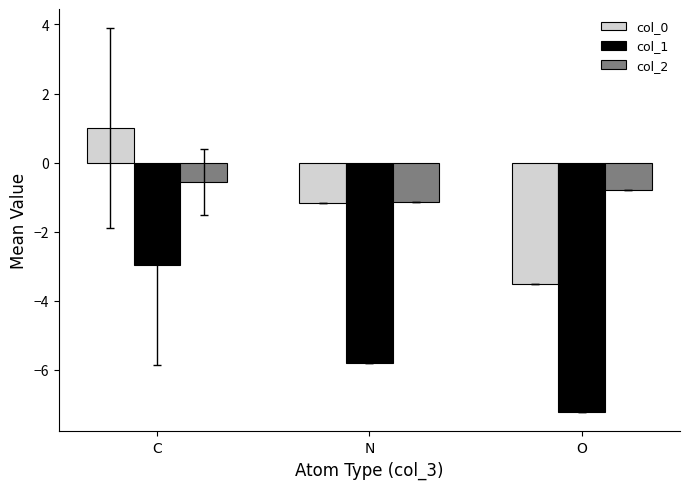

At which label does col_2 reach its peak?

C